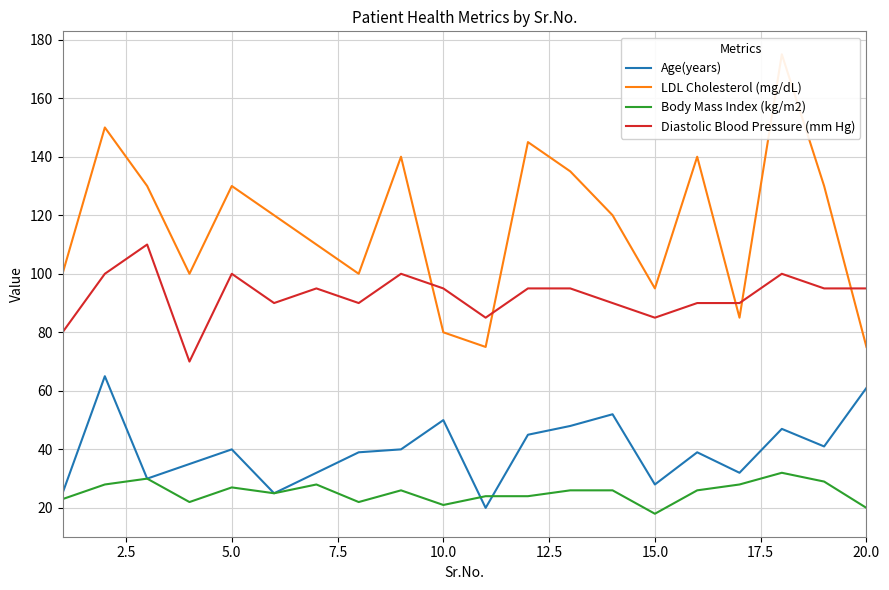

The Body Mass Index (kg/m2) series shows 6 at 15.0. True or false?

False